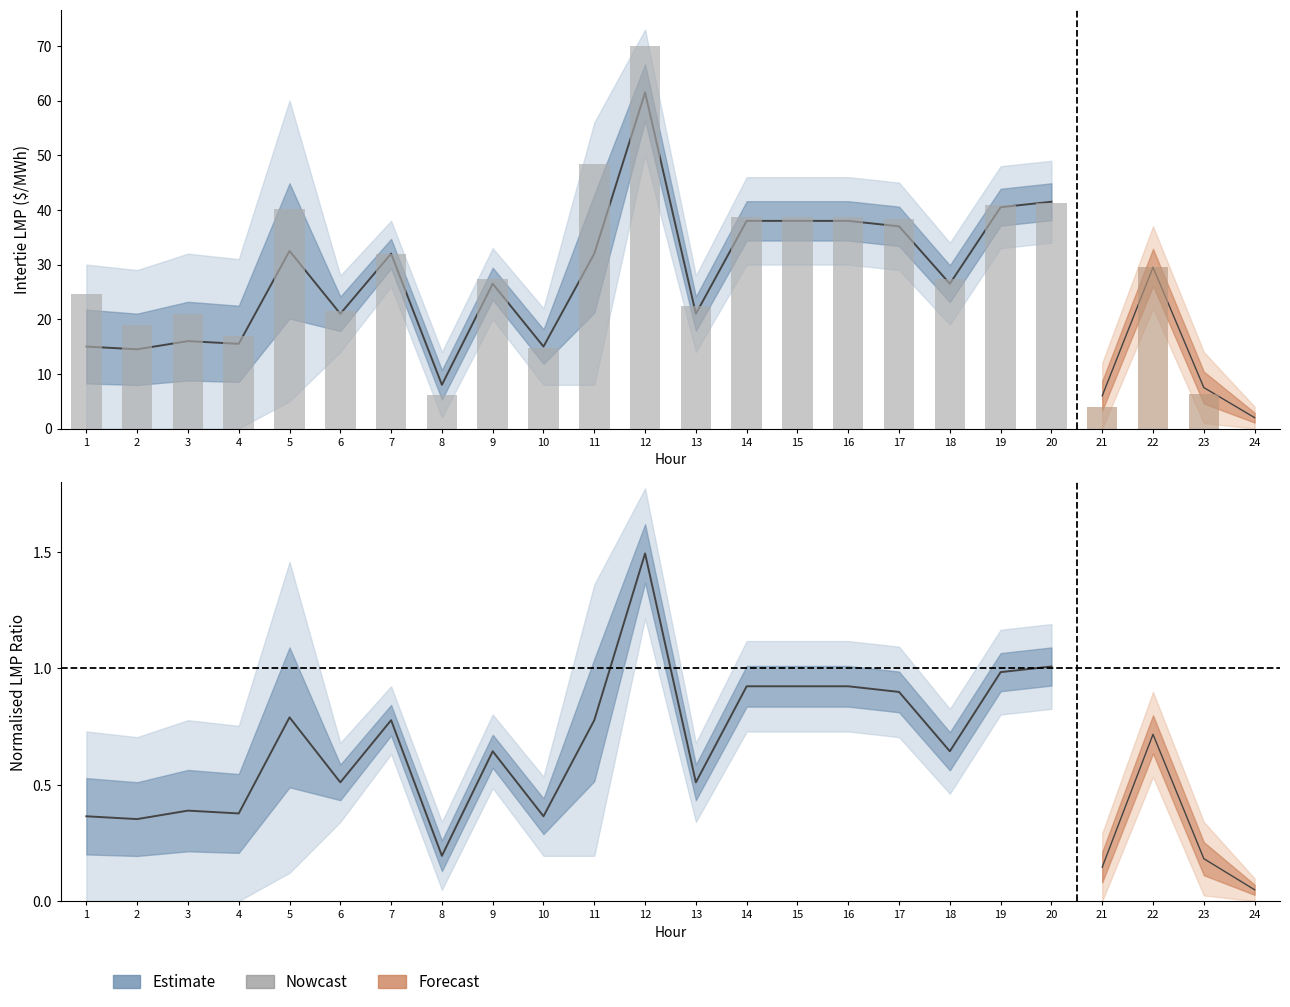

Are the bars grouped side by side (vs. stacked)?

Yes